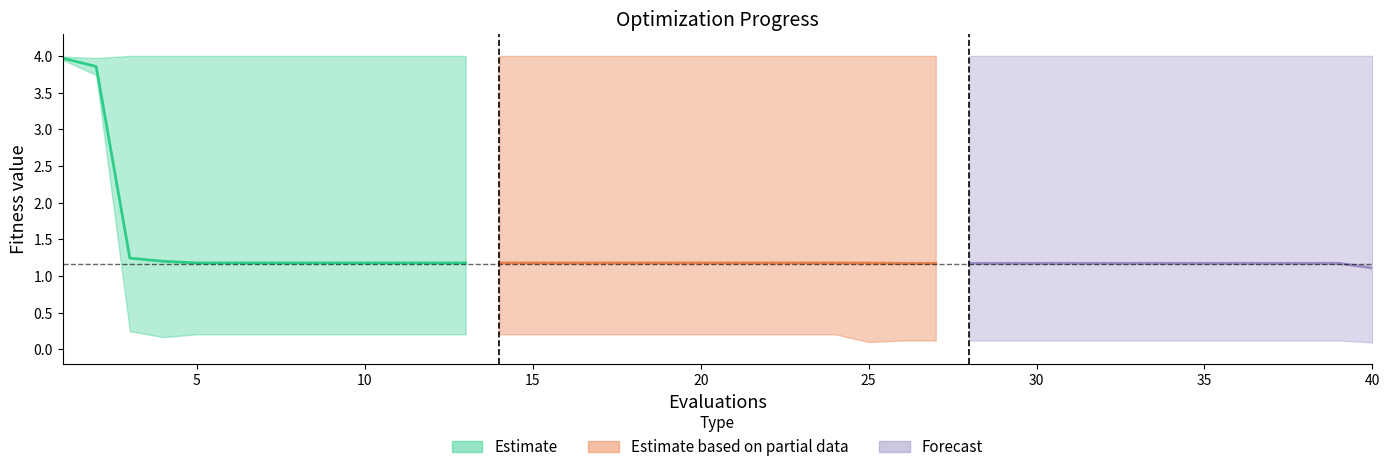

What is the sum of the best values at 30 and 26?

0.2